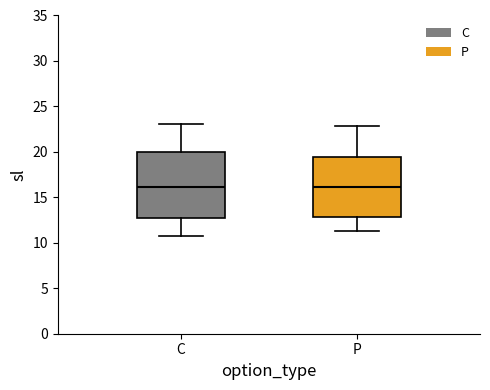

Where is the lower edge of the box for C on the y-axis? The values are not printed on the chart, so give them approximately, as read against the axis.

12.5